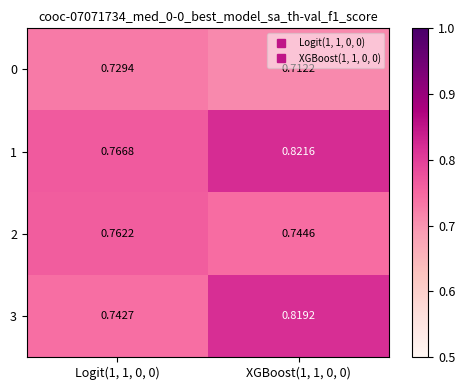

Is the value of 1 at Logit(1, 1, 0, 0) greater than the value of 0 at XGBoost(1, 1, 0, 0)?

Yes